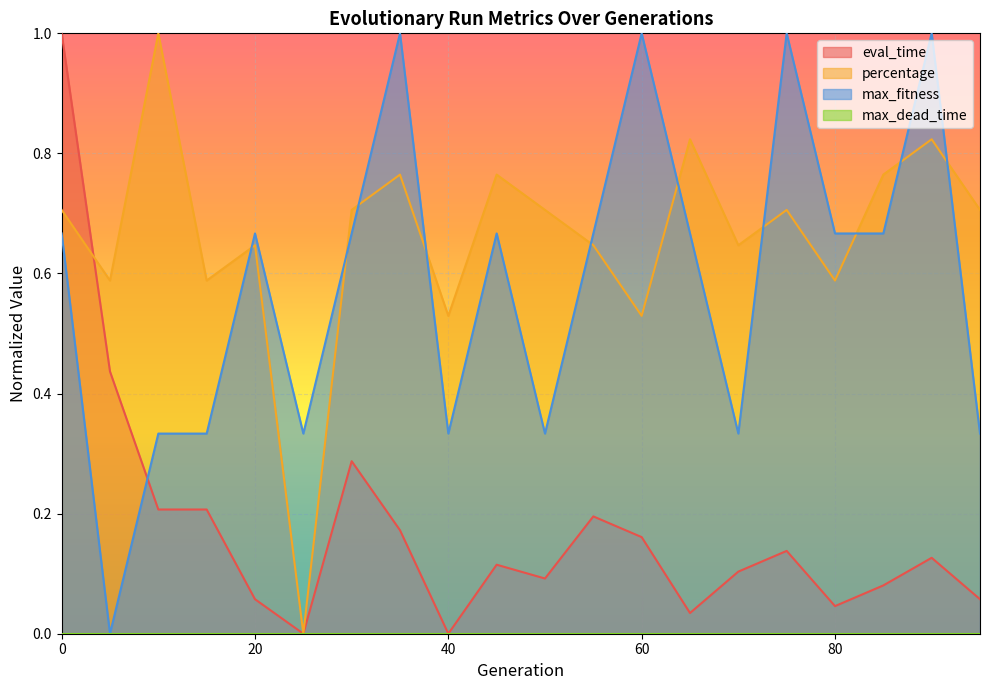

At how many categories does at least one series exceed 0?

20